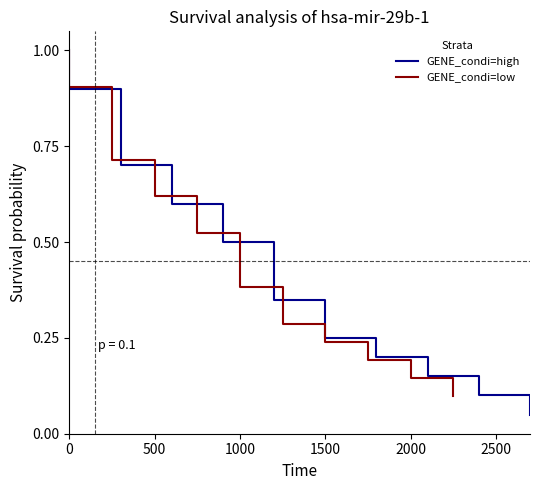

At how many categories does at least one series exceed 0?

20